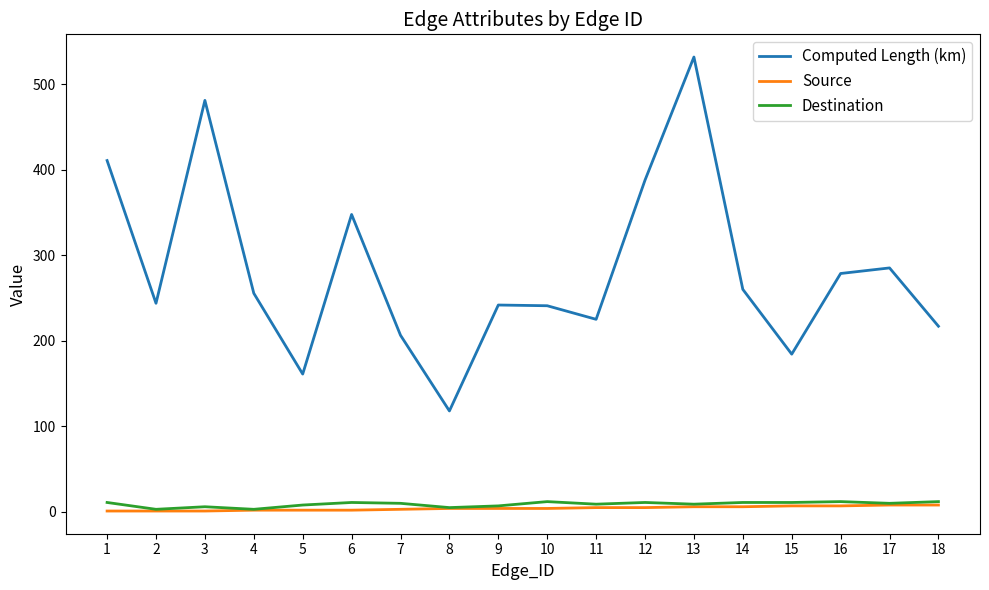

Between 7 and 12, which series saw the biggest shift?

Computed Length (km)